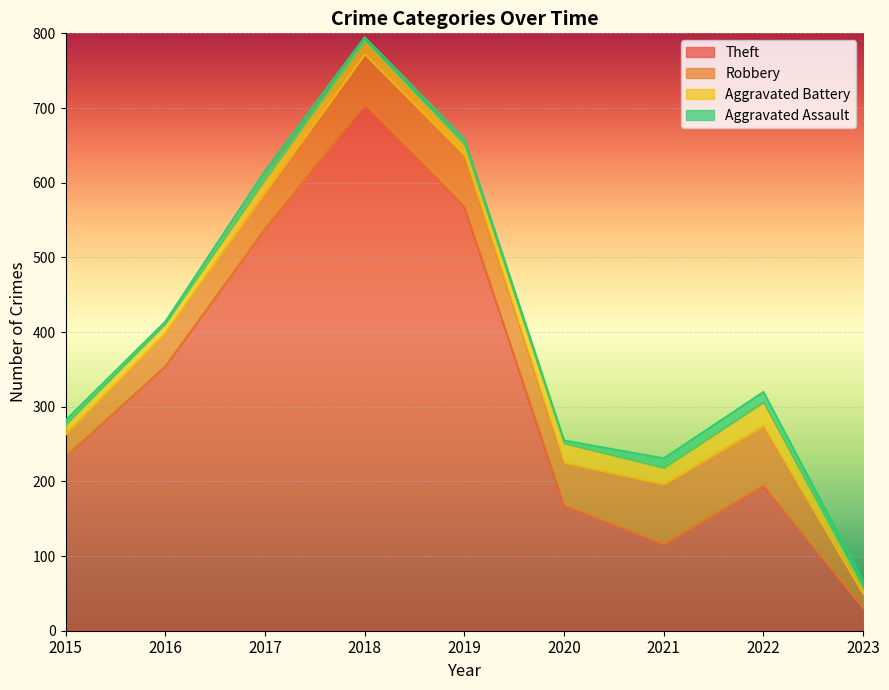

At which category is the sum across all series the highest?

2018